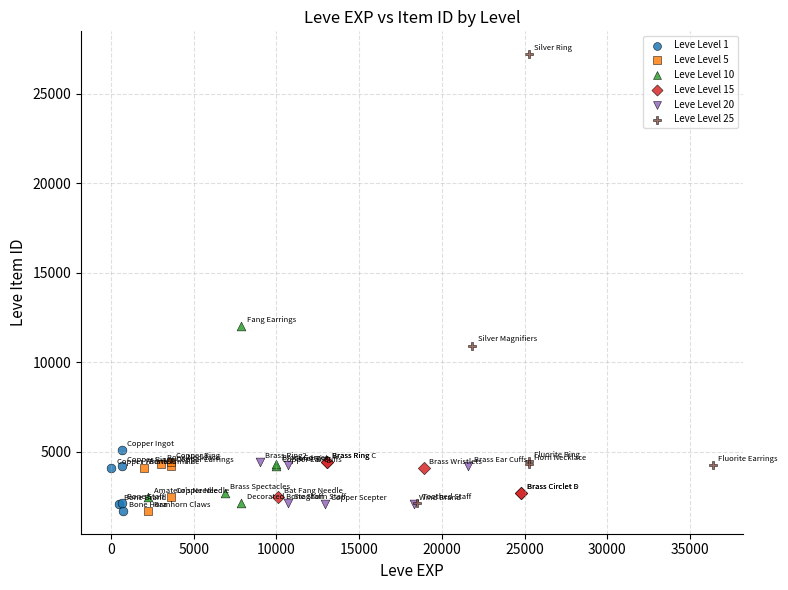

Which series has the largest Y range (max minus min)?

Leve Level 25